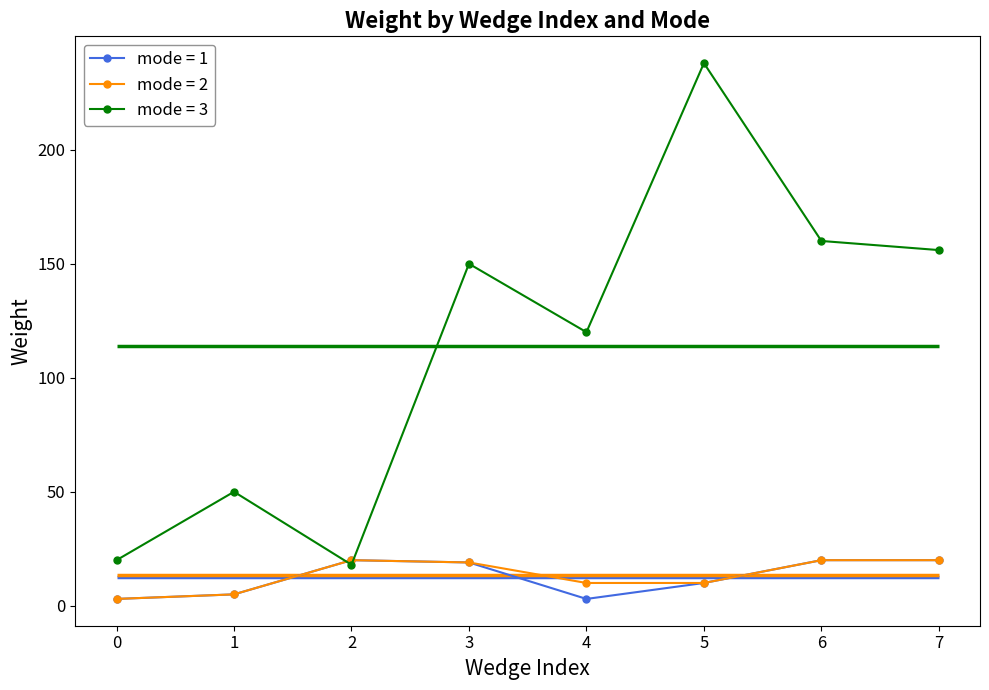

How many data points does each series have?

24